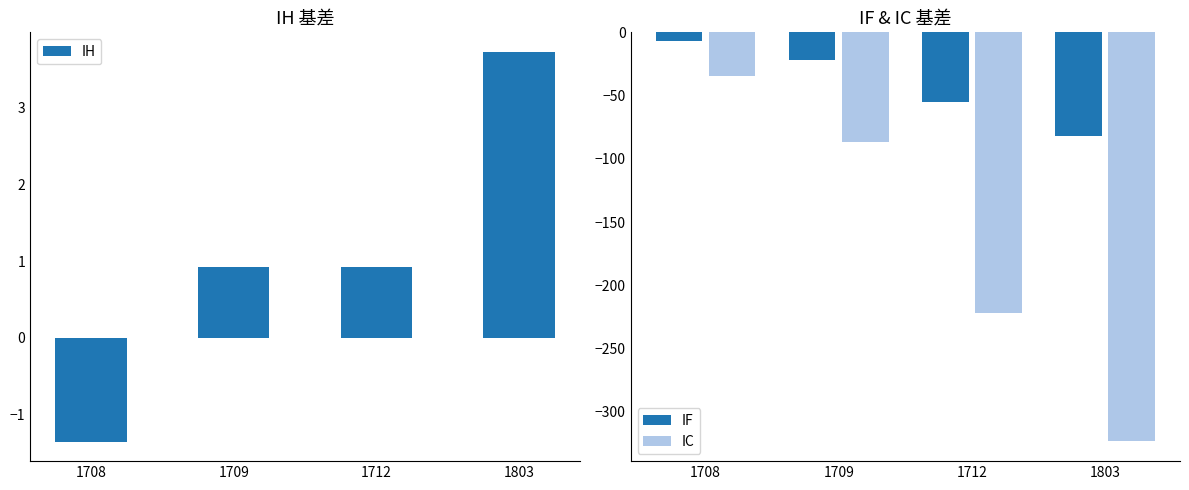

At which label does IC first exceed -86?

1708